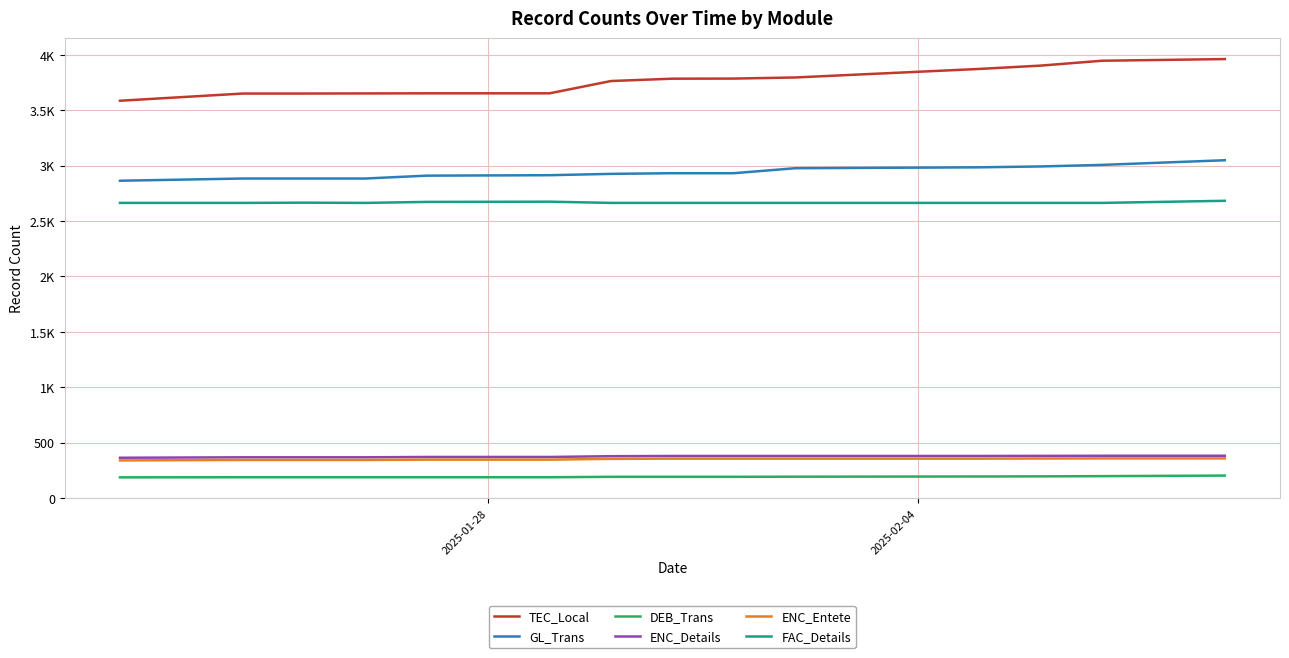

What is the average value of the DEB_Trans series?

192